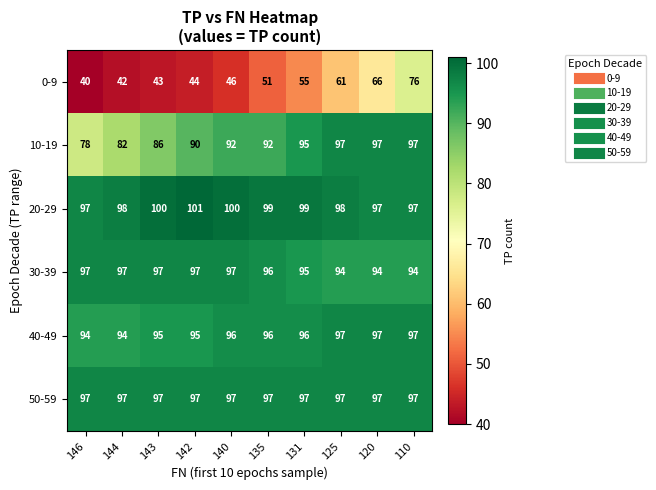

What is the maximum value shown in the chart?

101